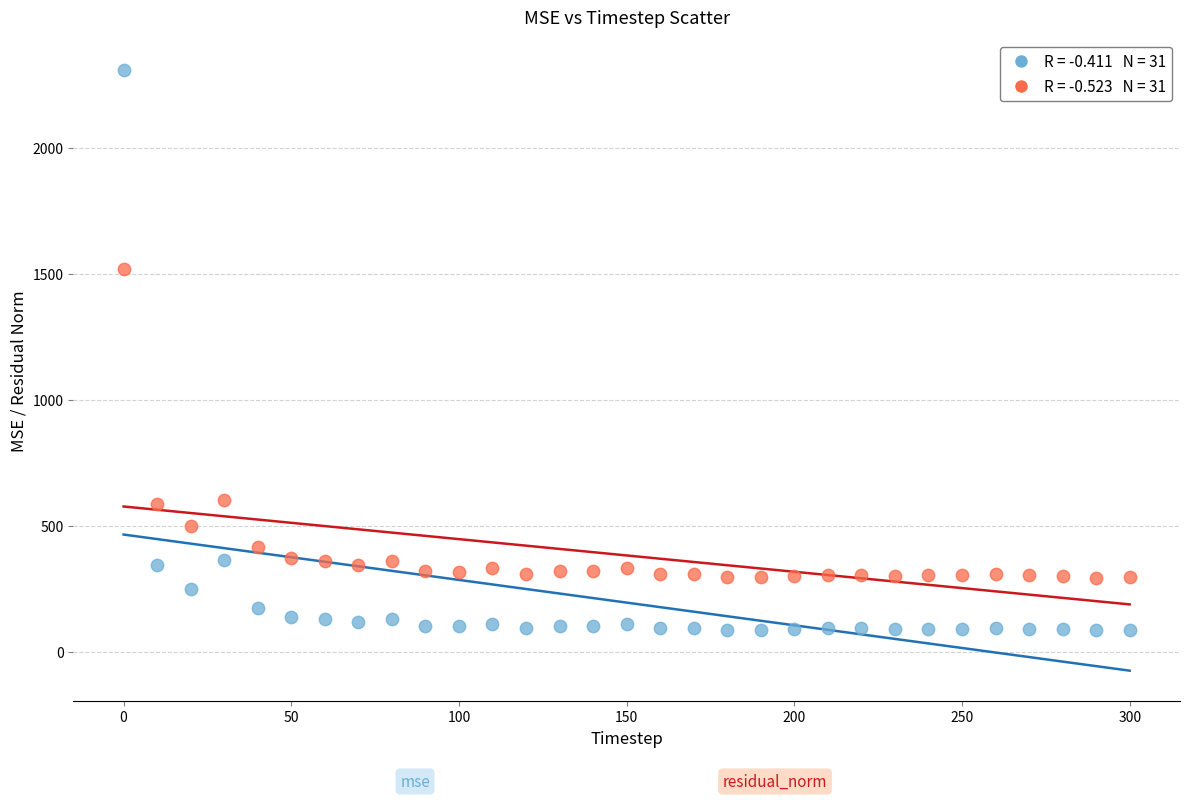

Across all series, what Y value is closest to 1198?

1519.8